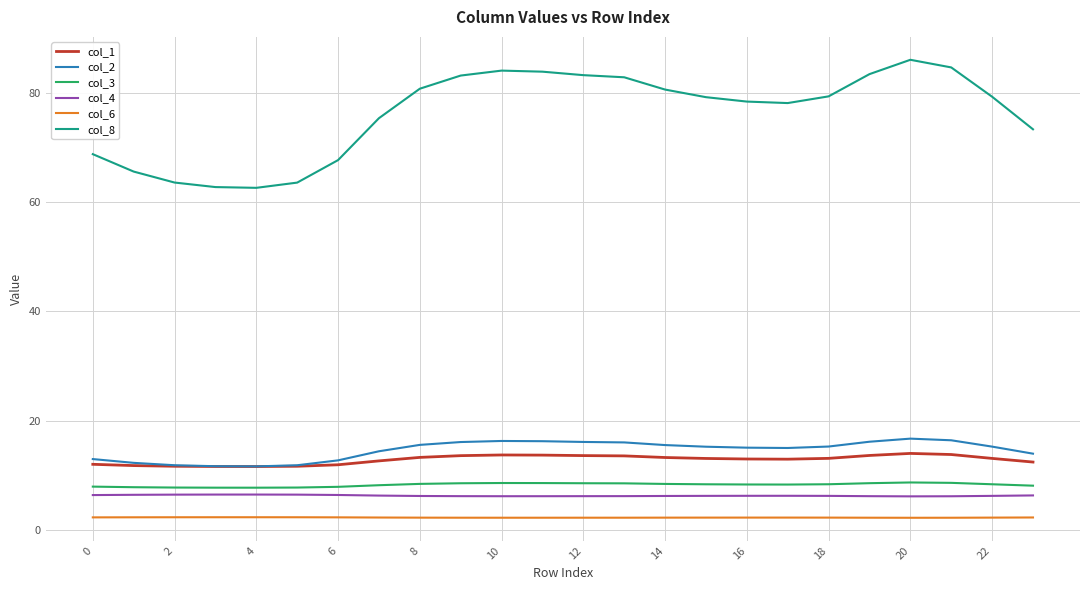

Which series has the widest spread of values?

col_8